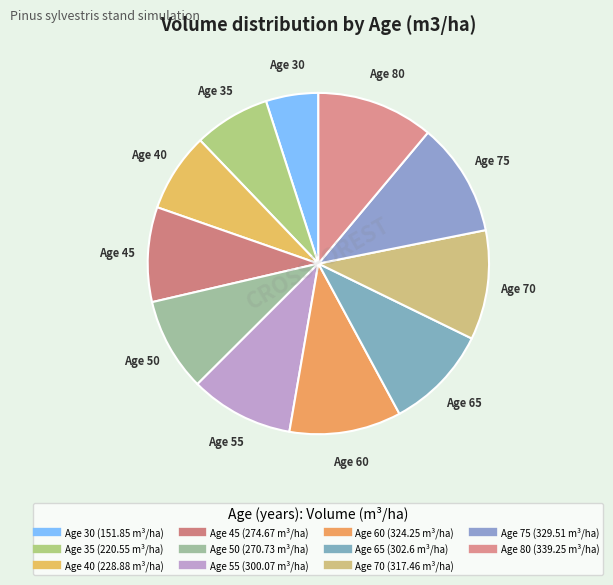

Rank the categories by value from highest to lowest.

80, 75, 60, 70, 65, 55, 45, 50, 40, 35, 30